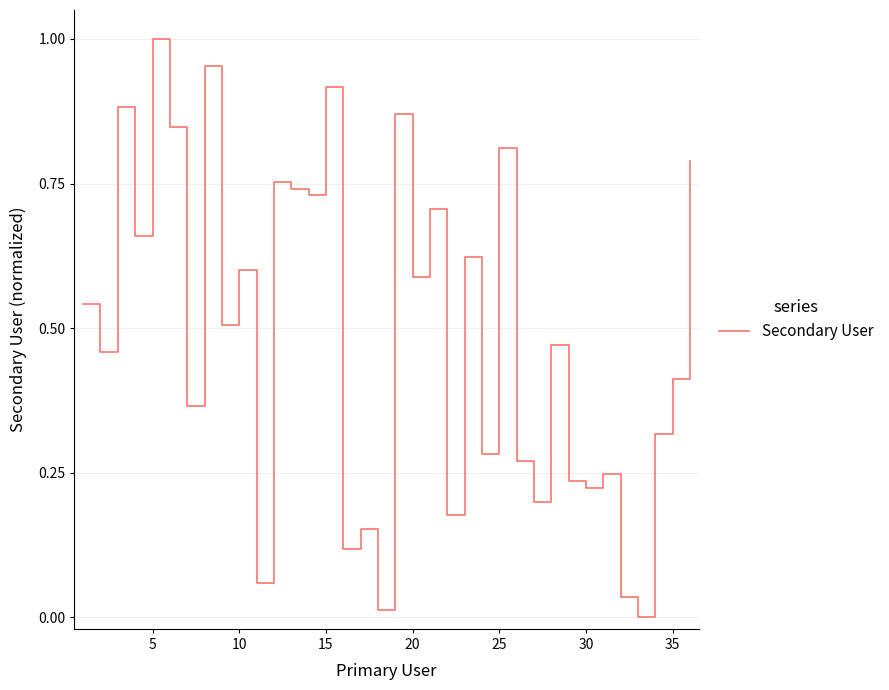

Is this an area chart (filled region under the line)?

No